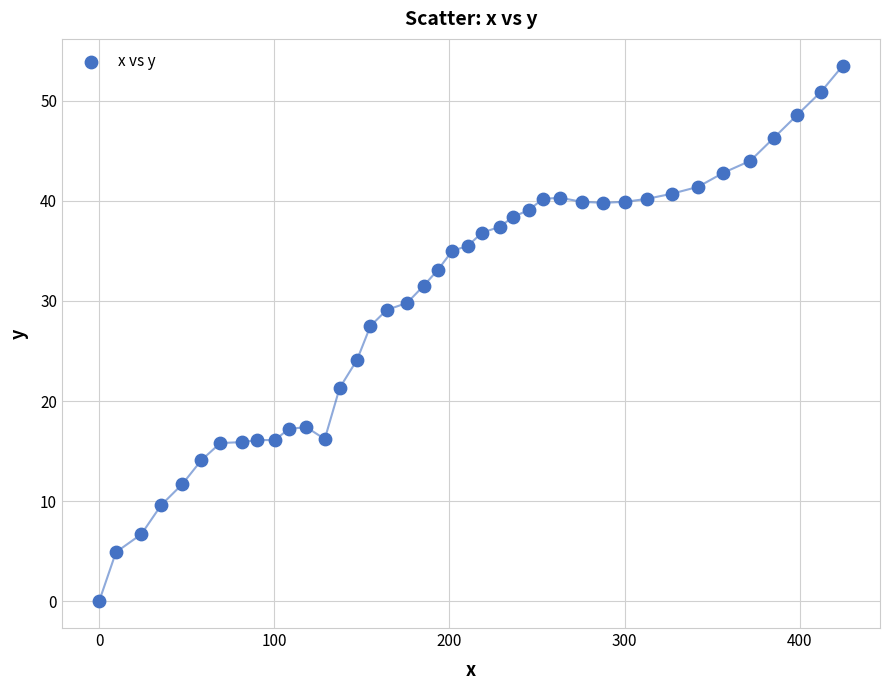

What is the range of X values (max minus min)?

424.6